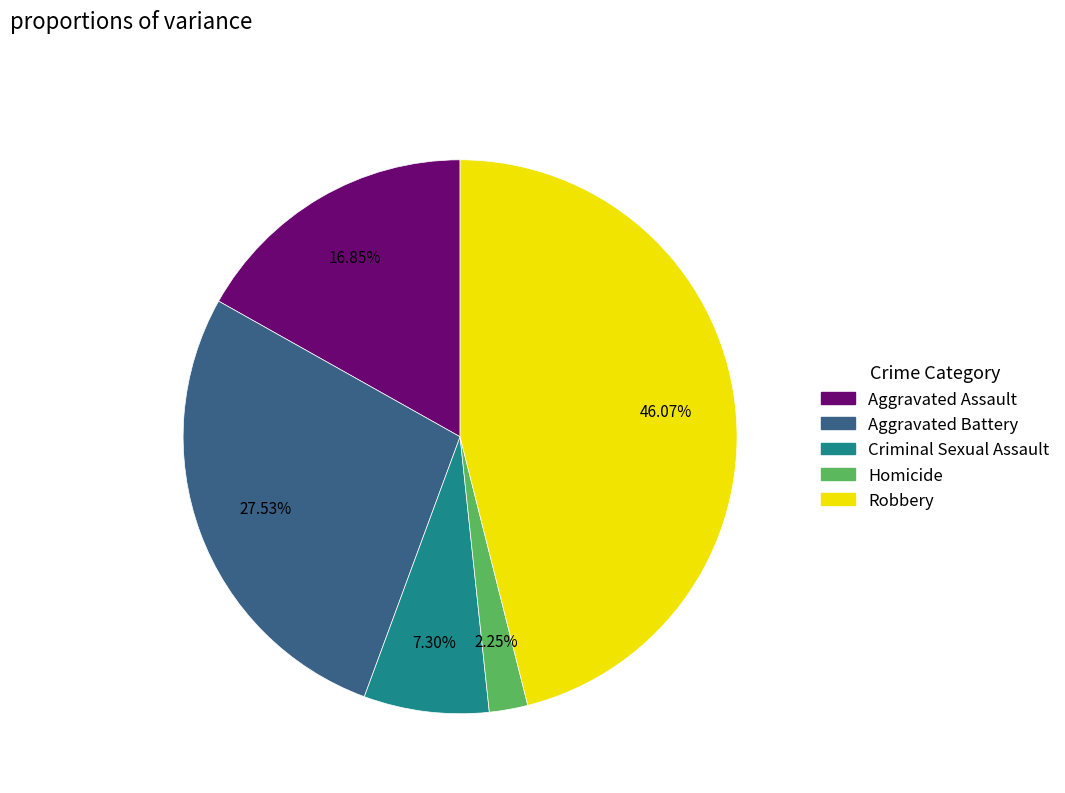

Which slice is the smallest?

Homicide